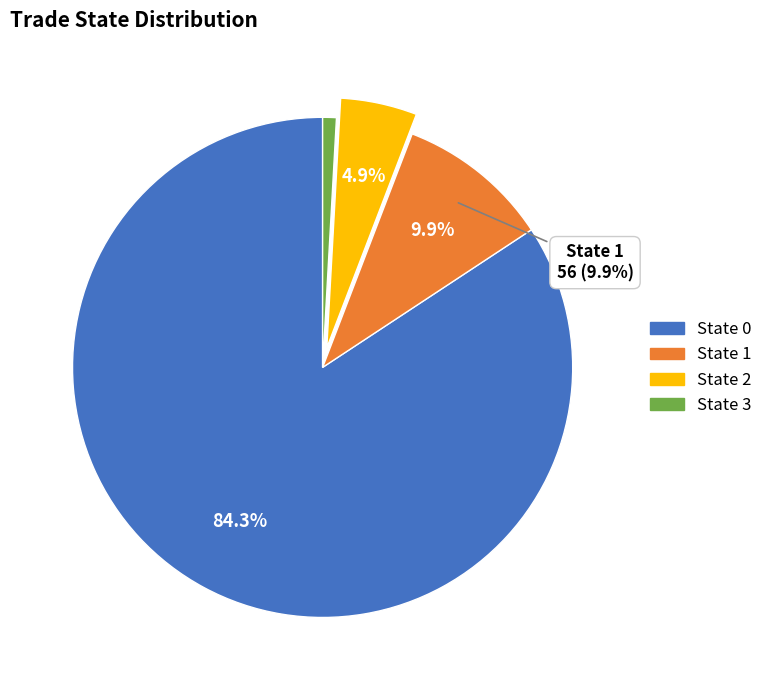

What percentage is NOT represented by State 2?

95.1%